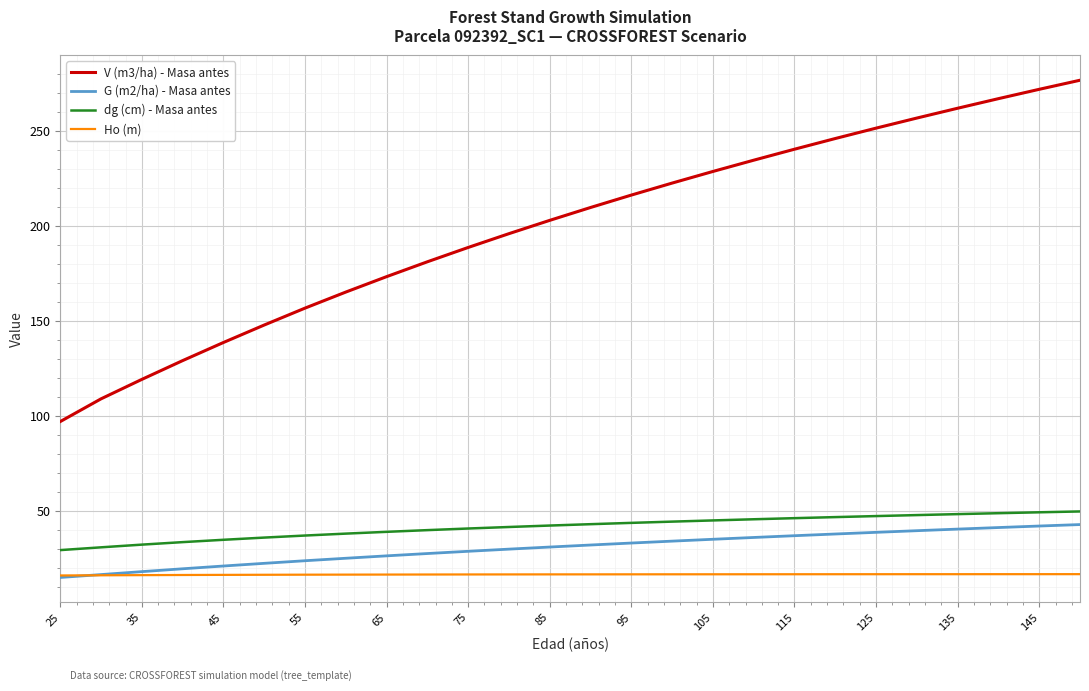

Which series has the largest total across all categories?

V (m3/ha) - Masa antes